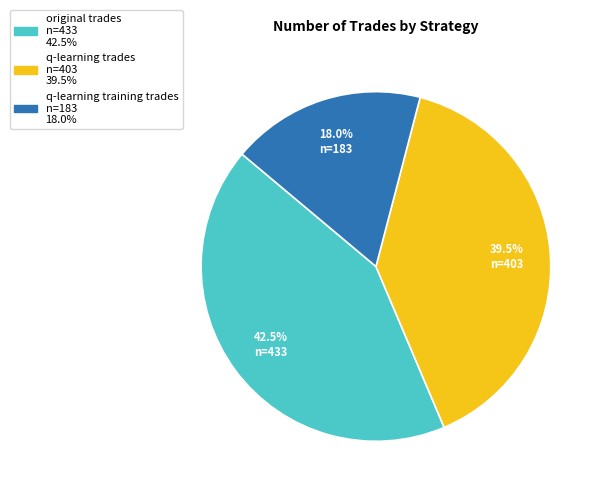

Rank the categories by value from highest to lowest.

original trades, q-learning trades, q-learning training trades